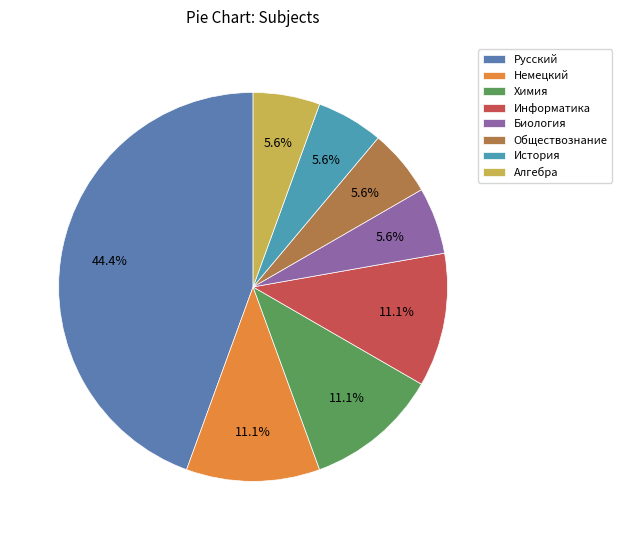

What portion of the pie excludes Русский?

55.6%